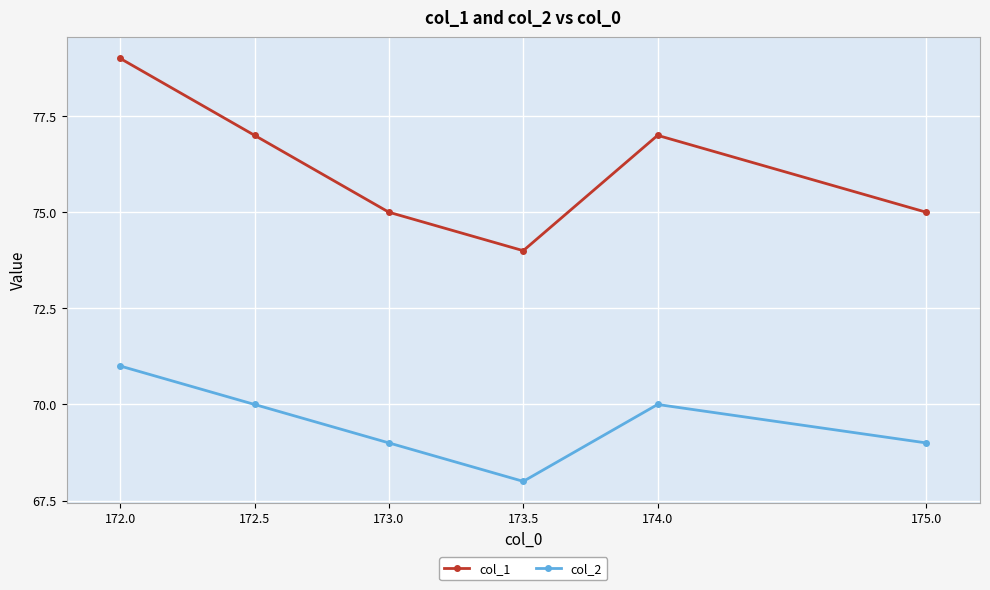

What is the sum of all col_2 values?

417